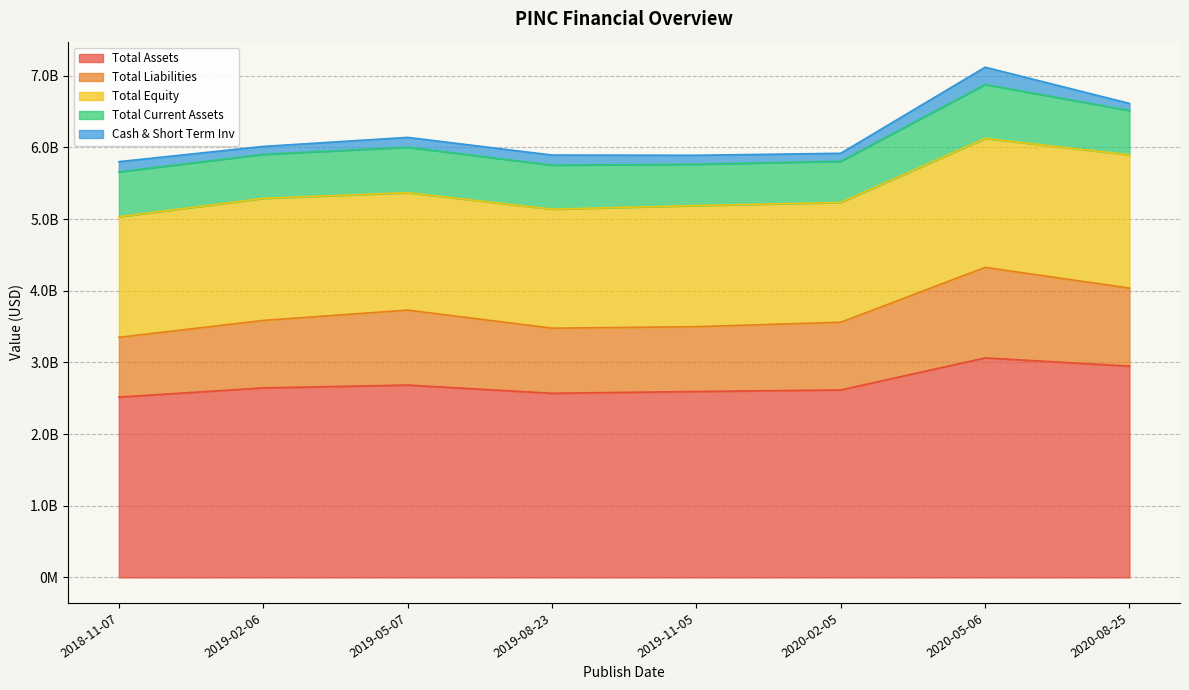

True or false: Cash & Short Term Inv has a value of 169941179 at 2019-11-05.

False